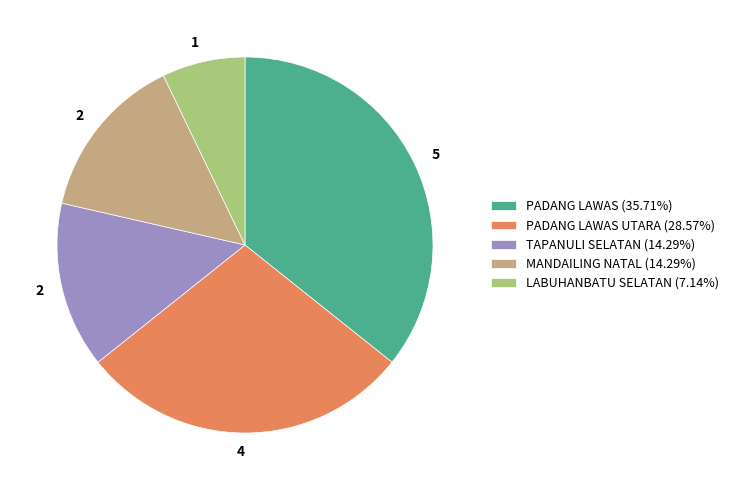

How many slices are in this pie chart?

5